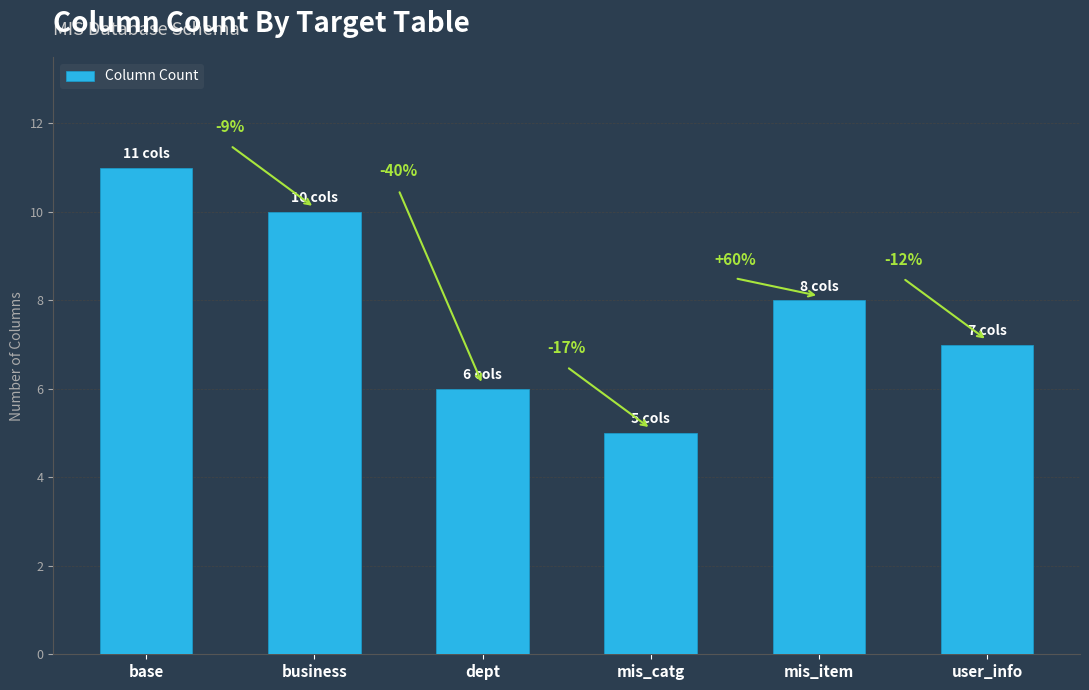

What is the value of the 6th bar from the left?

7